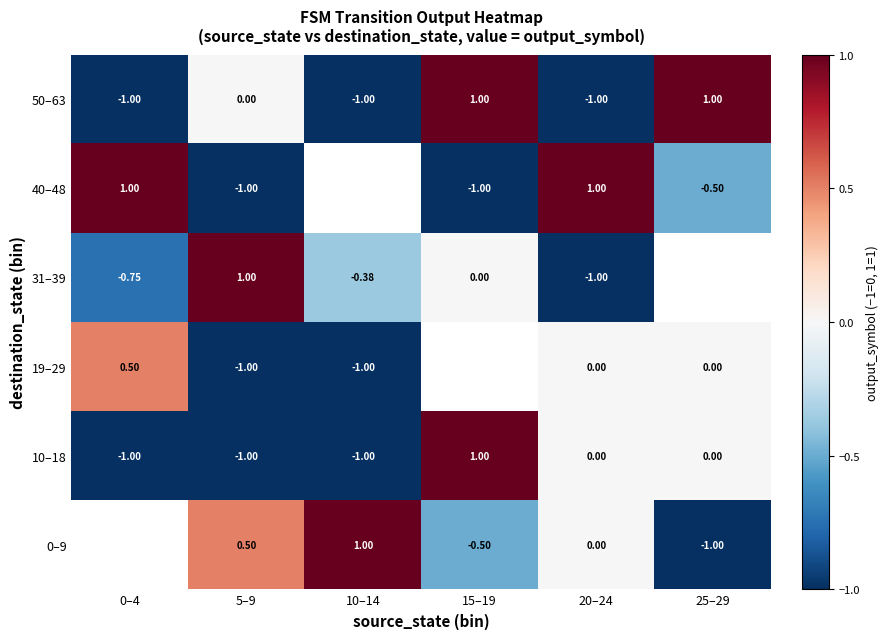

Is the value of 0–9 at 5–9 greater than the value of 31–39 at 10–14?

Yes